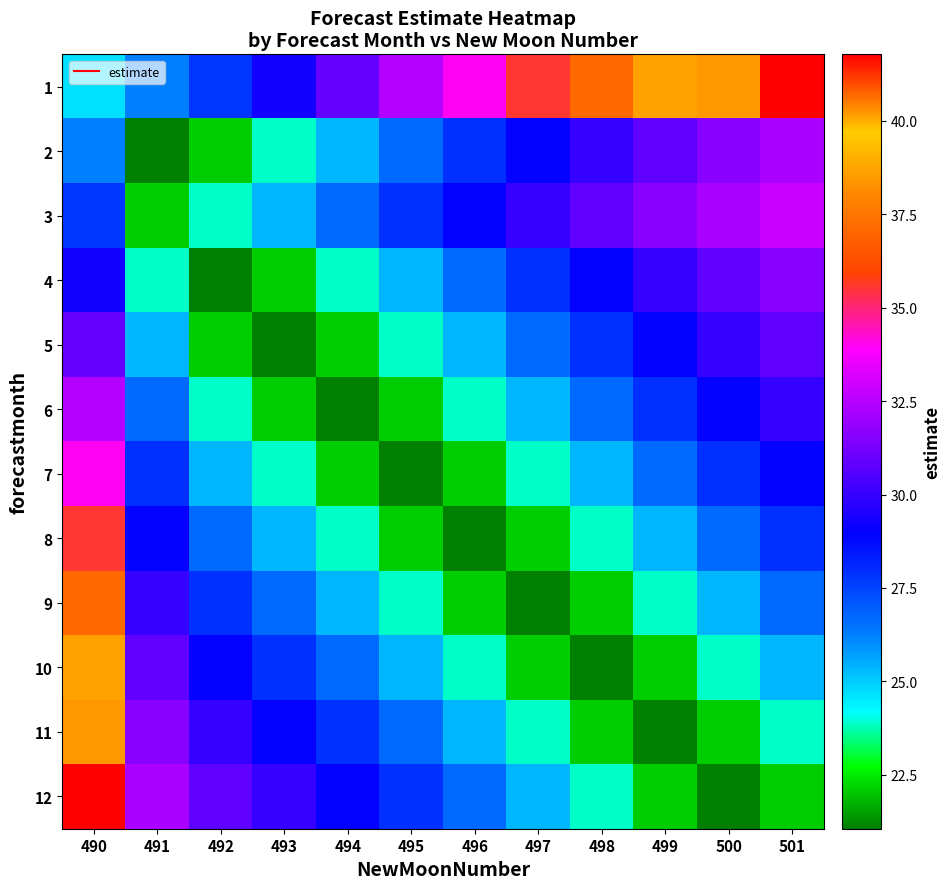

What is the minimum value shown in the chart?

21.1